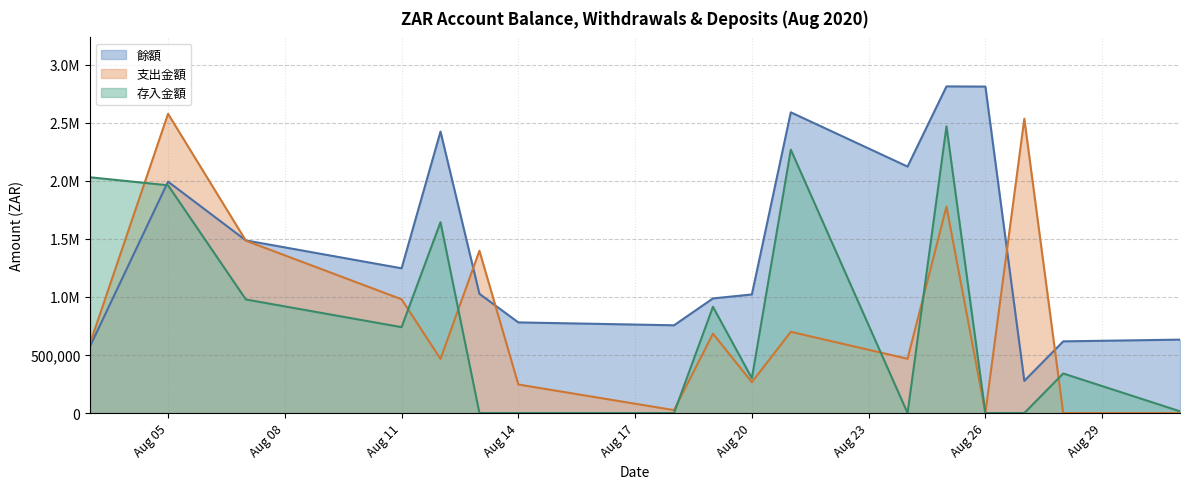

Which series has the largest range (max minus min)?

支出金額